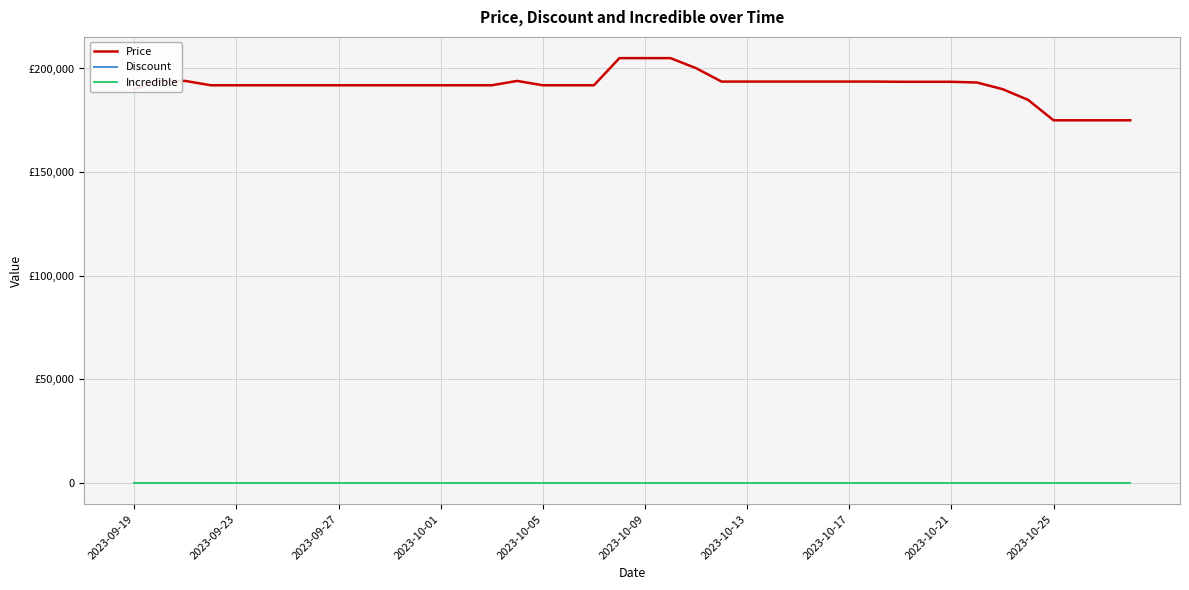

Is this an area chart (filled region under the line)?

No